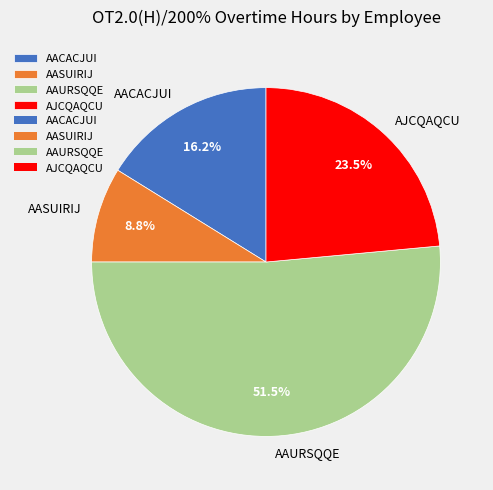

Which category has the smallest portion of the pie?

AASUIRIJ